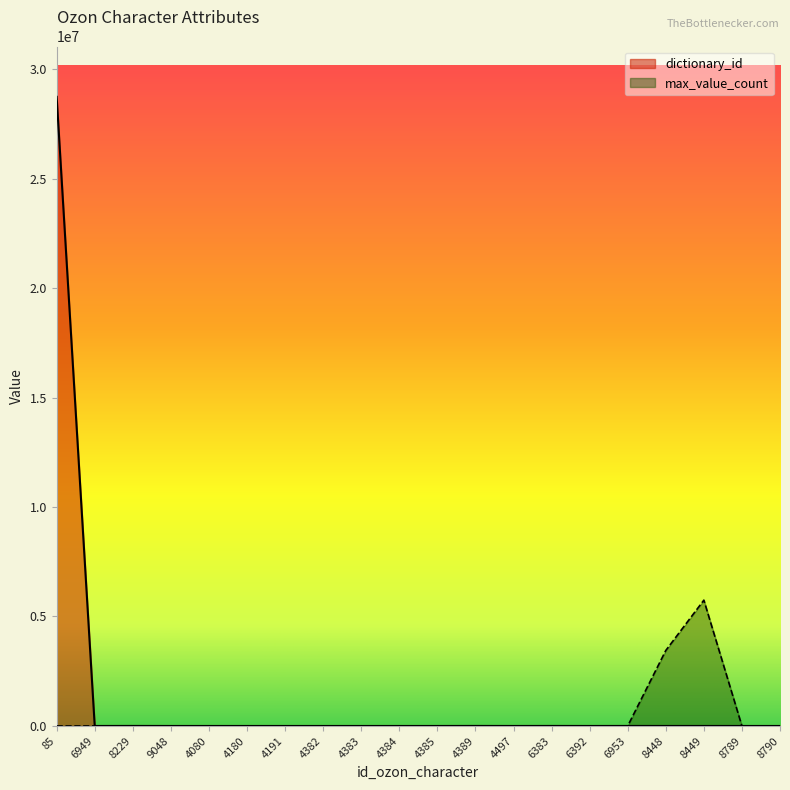

Rank the series at 8229 from lowest to highest value.

max_value_count, dictionary_id